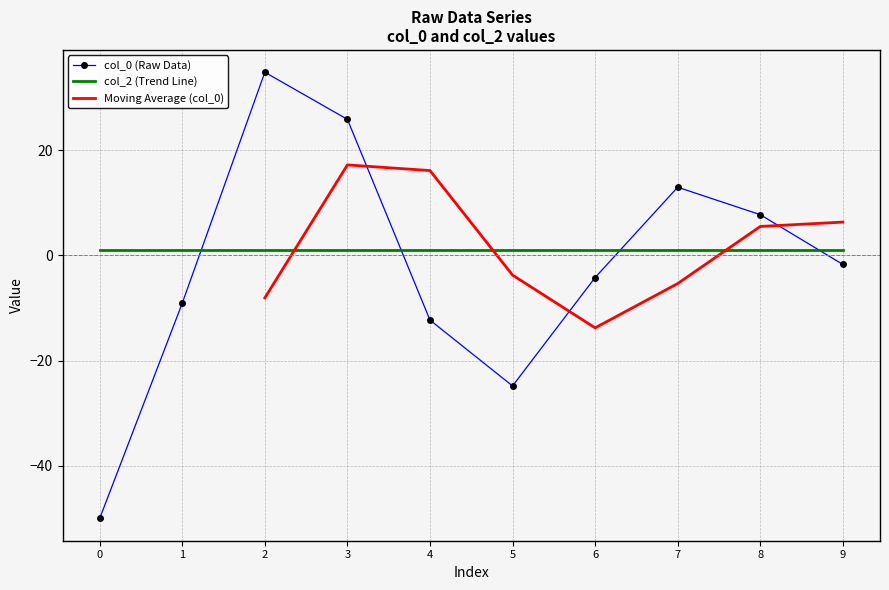

Is it true that col_0 (Raw Data) equals -37.4 at 5?

False